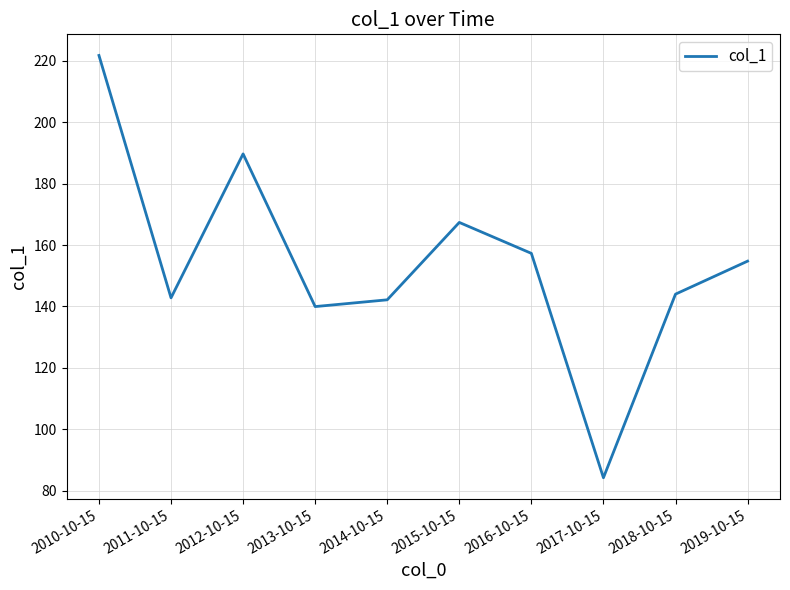

How many lines are shown in the chart?

1